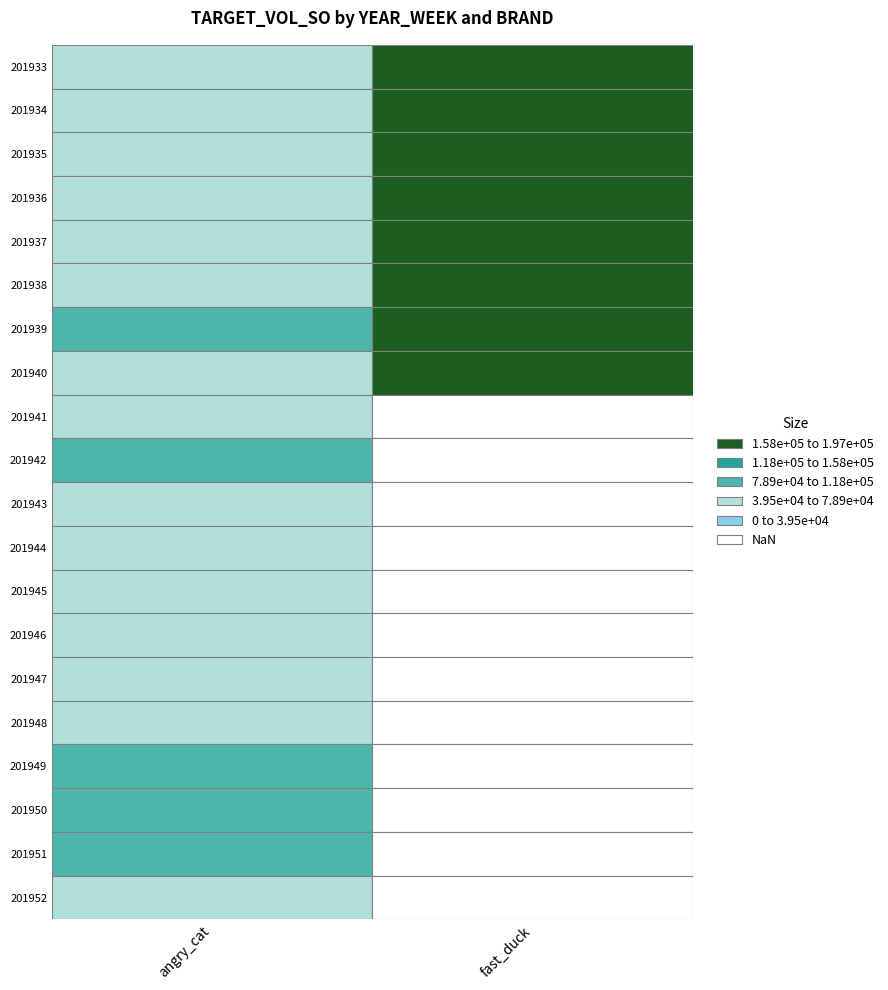

Reading left to right, transcribe all the data shown in this chart.

angry_cat: 201933=55348.7	201934=53347.7	201935=65615.0	201936=57150.6	201937=56859.1	201938=52702.6	201939=86000.3	201940=50660.9	201941=49989.3	201942=84307.1	201943=77444.6	201944=72216.7	201945=64831.9	201946=54976.4	201947=58507.2	201948=65533.3	201949=86292.8	201950=86304.1	201951=81943.7	201952=61742.8
fast_duck: 201933=539563.8	201934=489489.5	201935=465511.8	201936=435809.9	201937=413259.4	201938=478651.3	201939=503722.8	201940=406094.2	201941=0.0	201942=0.0	201943=0.0	201944=0.0	201945=0.0	201946=0.0	201947=0.0	201948=0.0	201949=0.0	201950=0.0	201951=0.0	201952=0.0